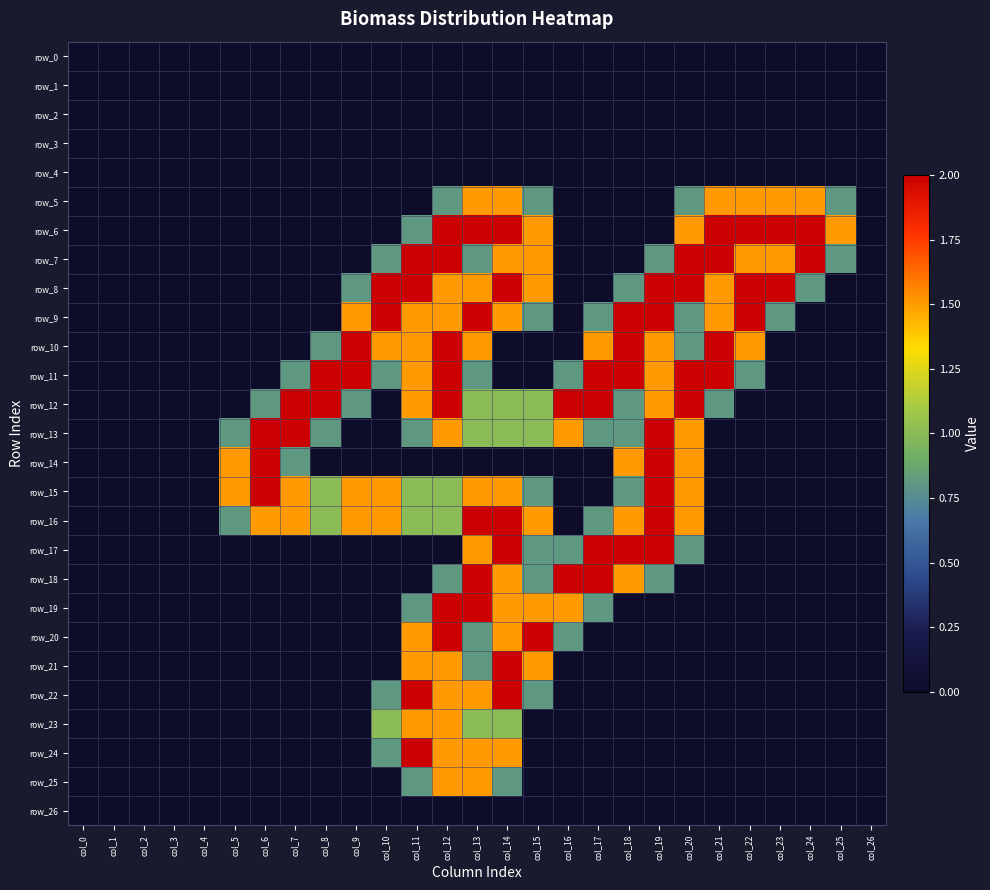

What is the approximate value of row_16 at col_6?

1.5